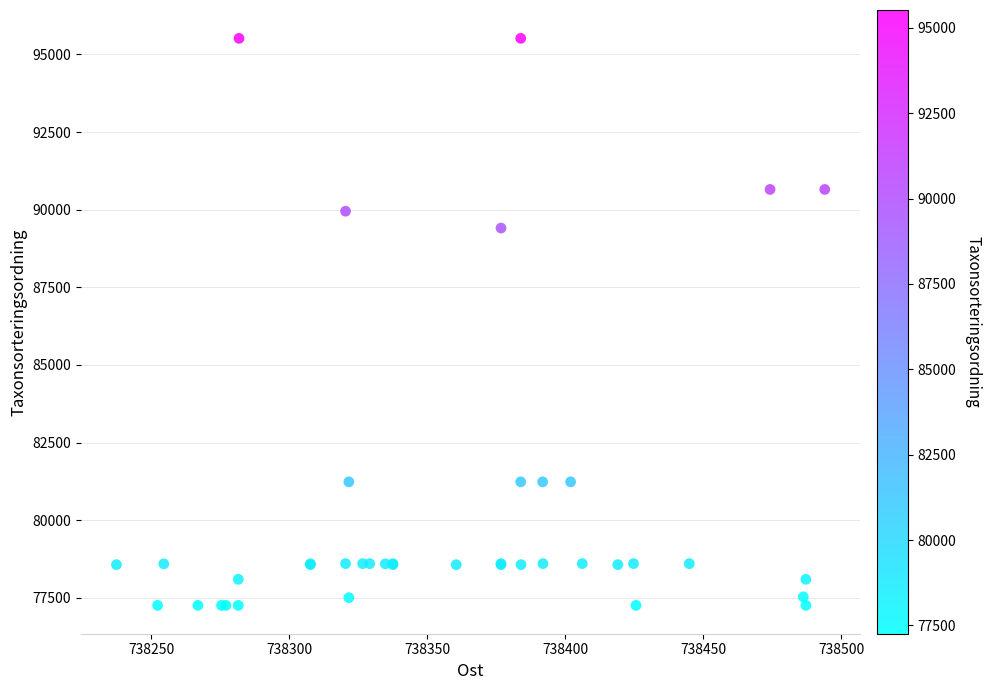

What Y value in the scatter plot is closest to 86388?

89410